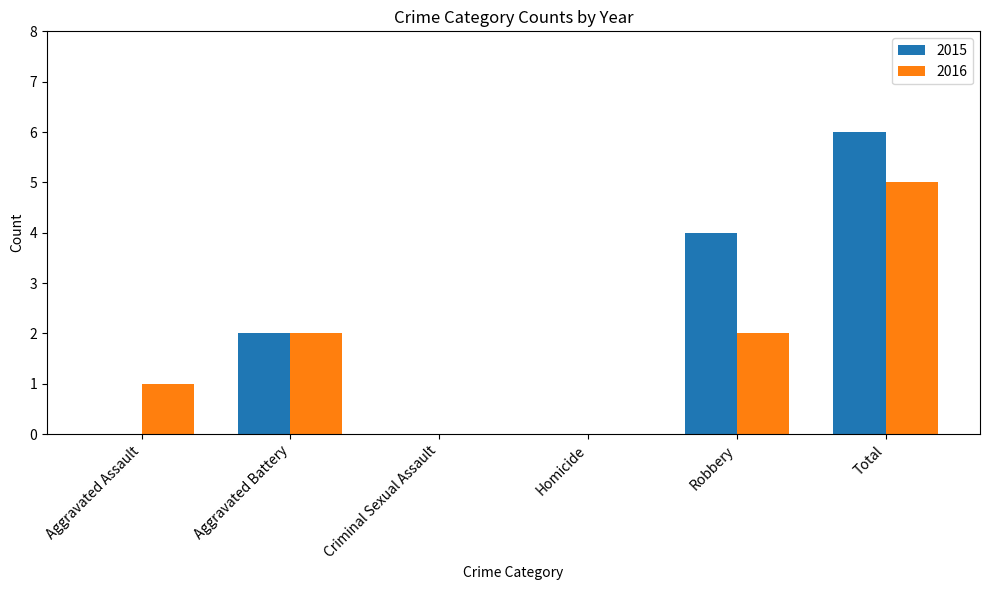

How many 2015 values are between 0 and 4?

5